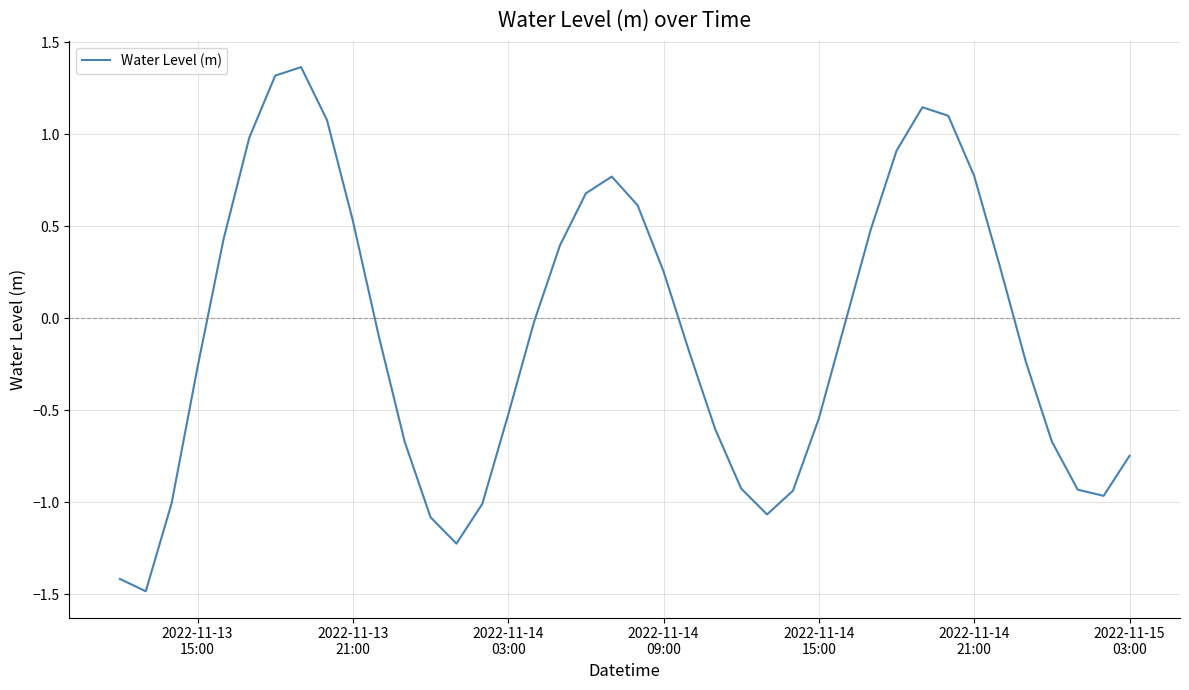

What is the difference between the second highest and minimum values?

2.8